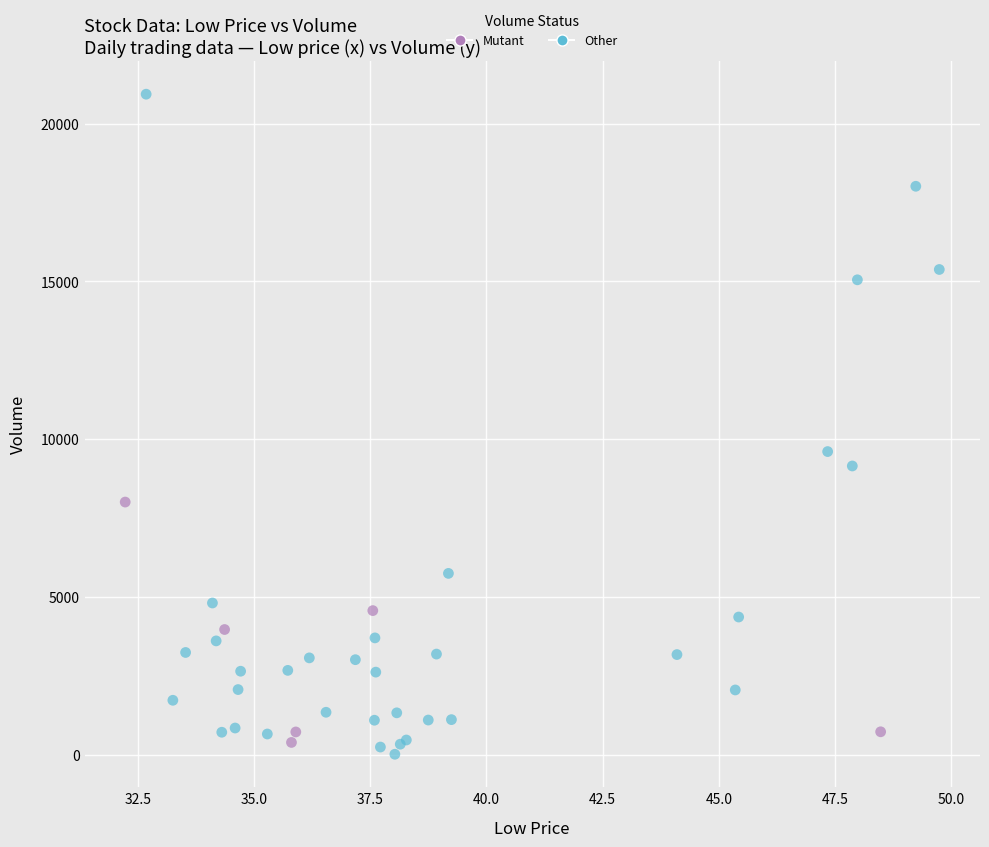

What are all the series names shown in the legend?

Mutant, Other